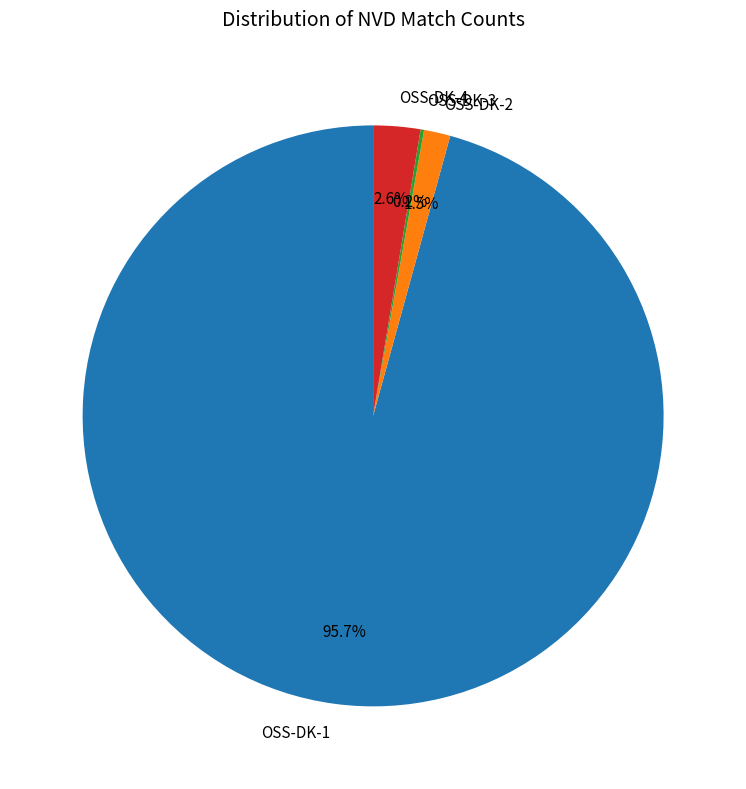

Which category has the biggest portion of the pie?

OSS-DK-1